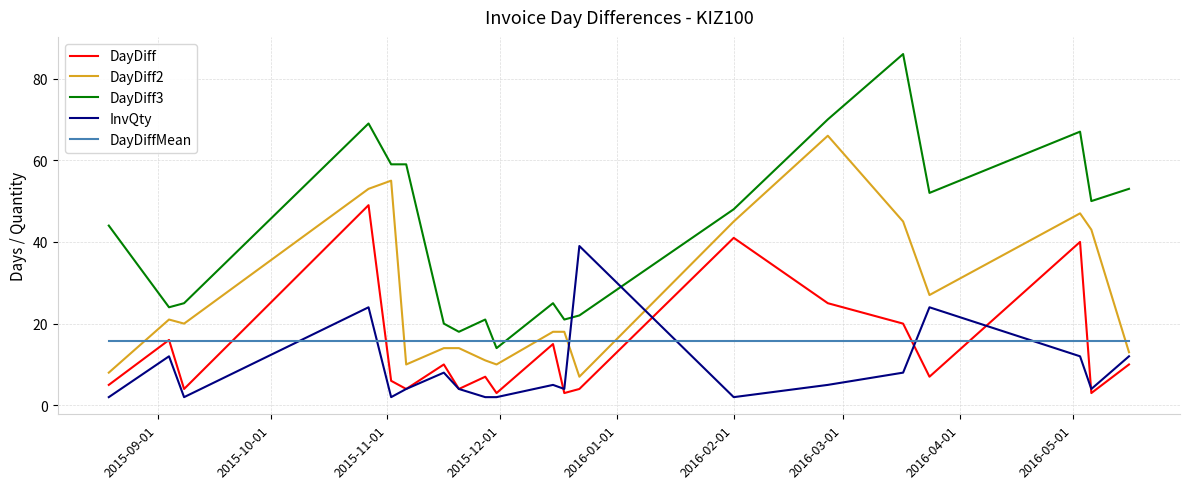

Which series has the largest total across all categories?

DayDiff3